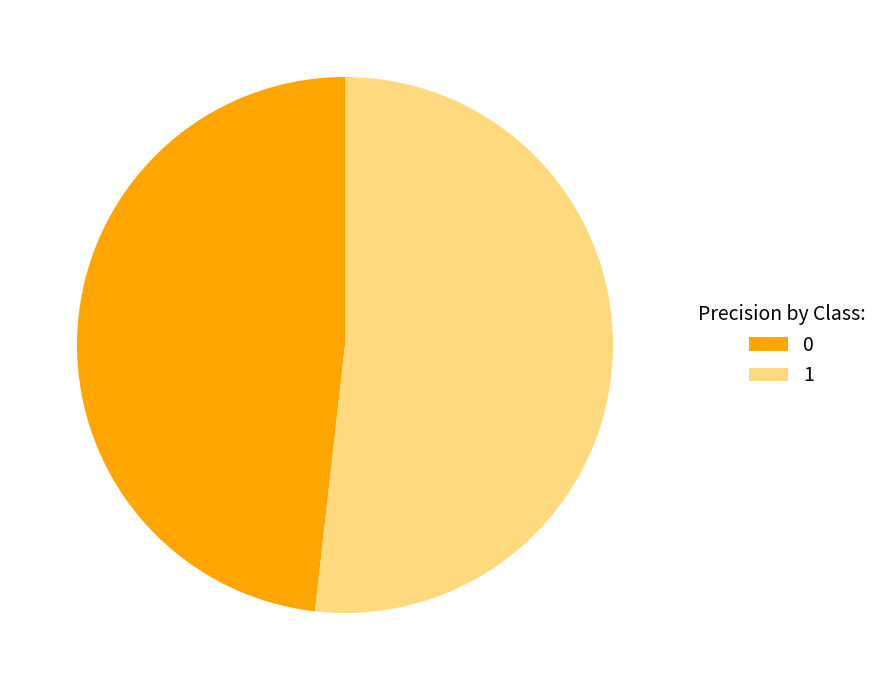

Which slice is the largest?

1